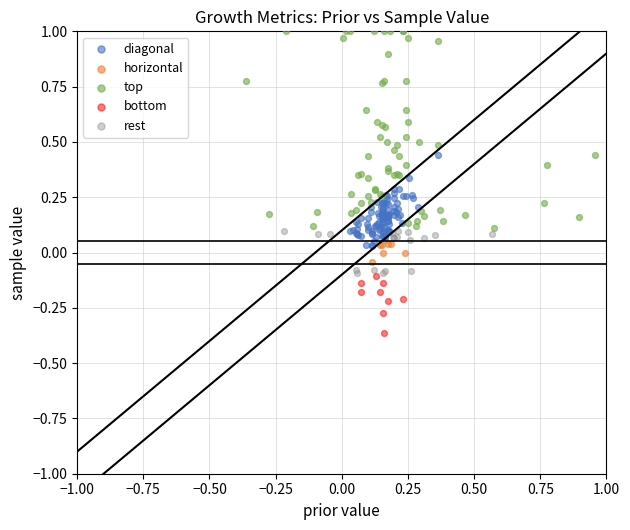

Which series contains the highest Y value?

top